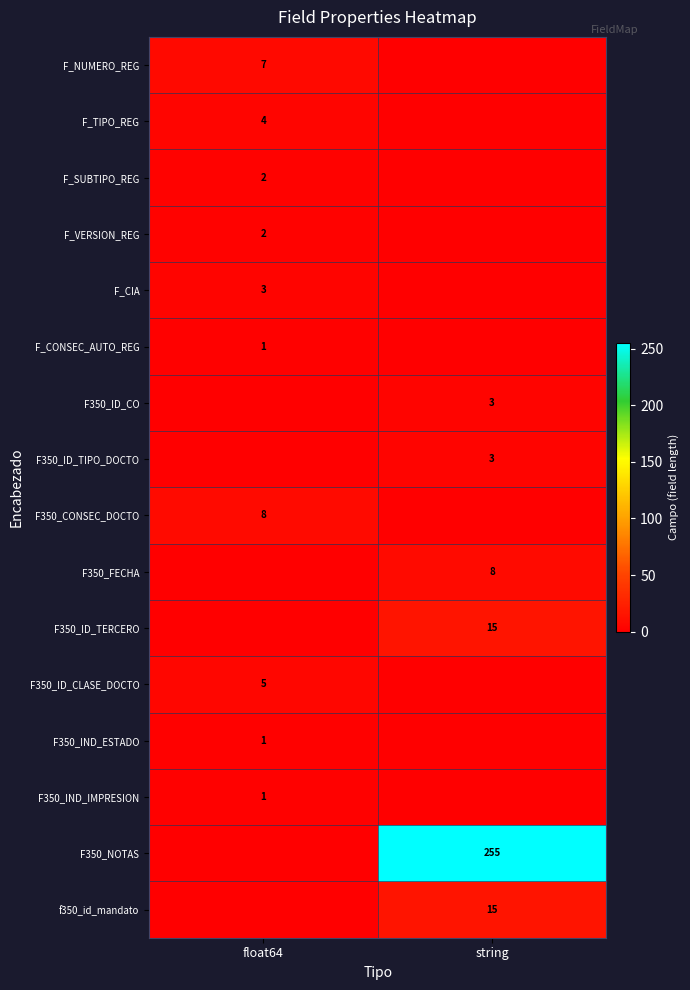

Is it true that F_TIPO_REG equals 7 at float64?

False